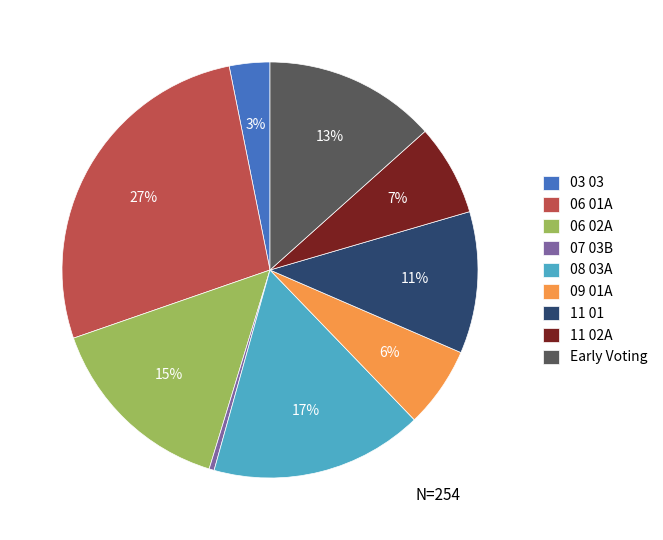

What is the smallest slice in the pie chart?

07 03B